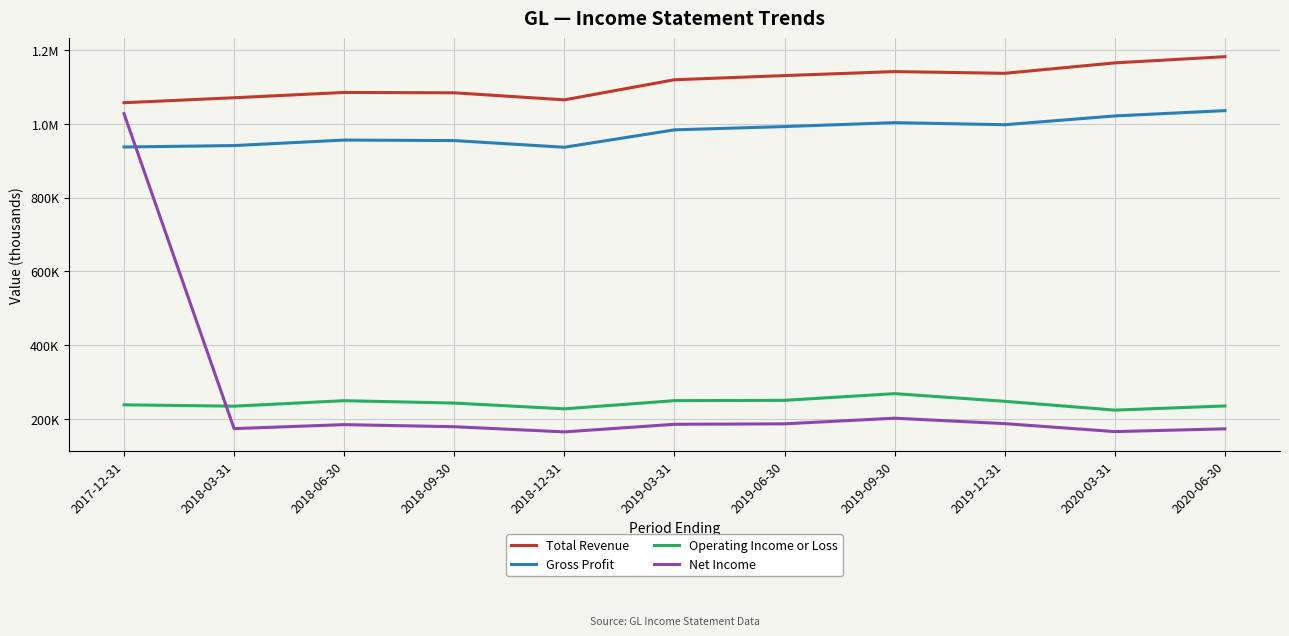

True or false: Net Income has a value of 187100 at 2019-12-31.

True